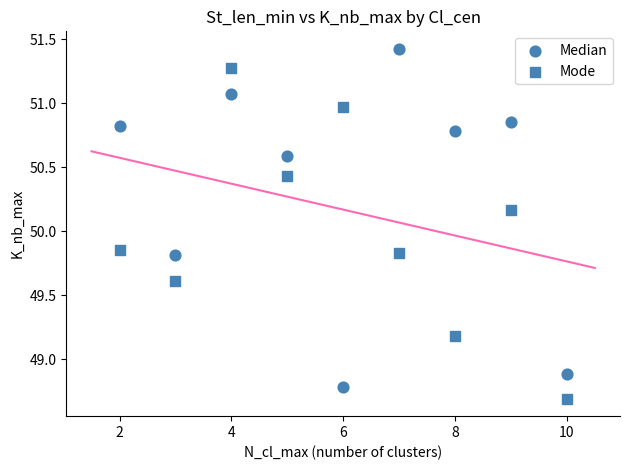

How many points are shown in the scatter plot?

18